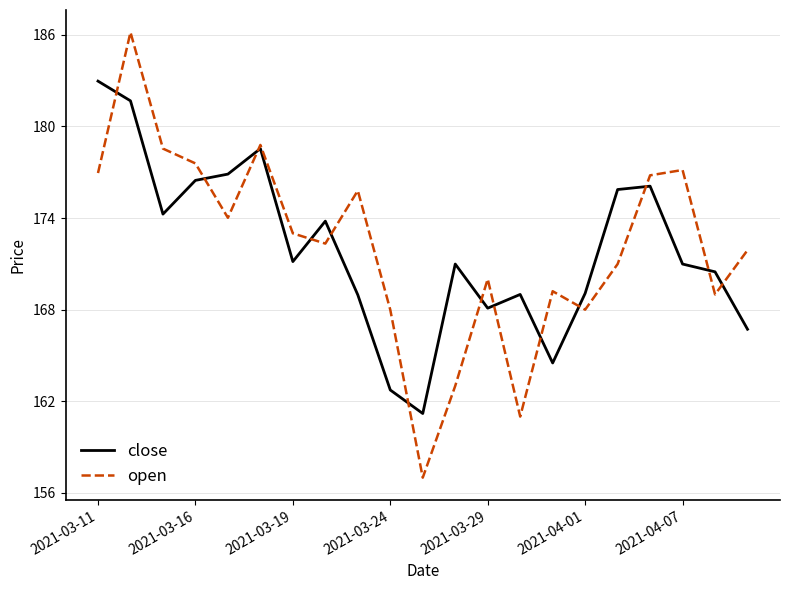

How many interior local valleys does the open series have?

6